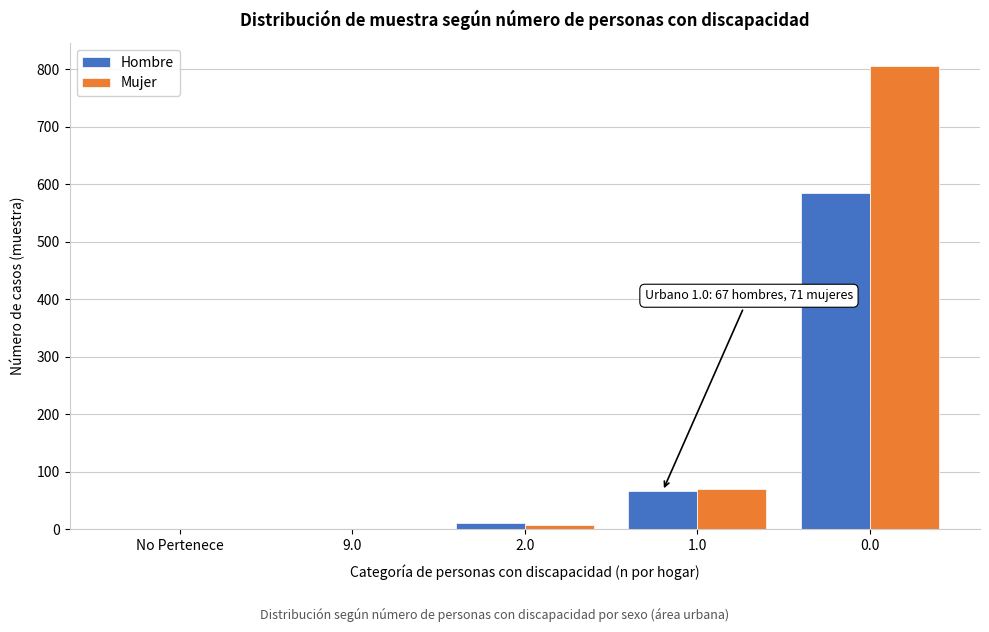

Reading left to right, what are all the values shown in this chart?

Hombre: No Pertenece=0	9.0=0	2.0=12	1.0=67	0.0=584
Mujer: No Pertenece=0	9.0=0	2.0=7	1.0=71	0.0=805